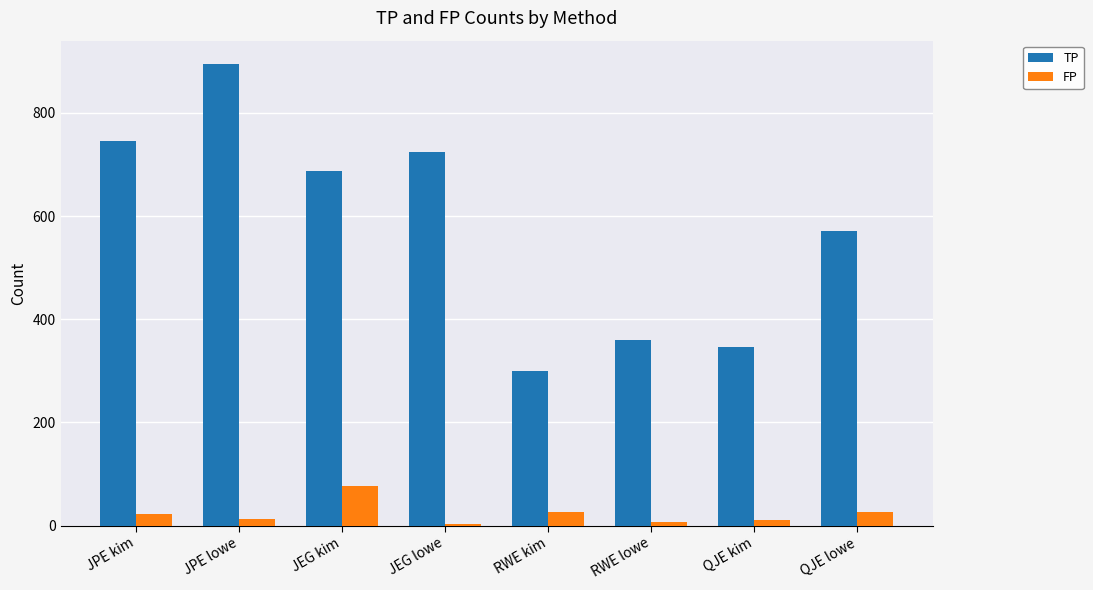

Which category has the highest value across all series?

JPE lowe